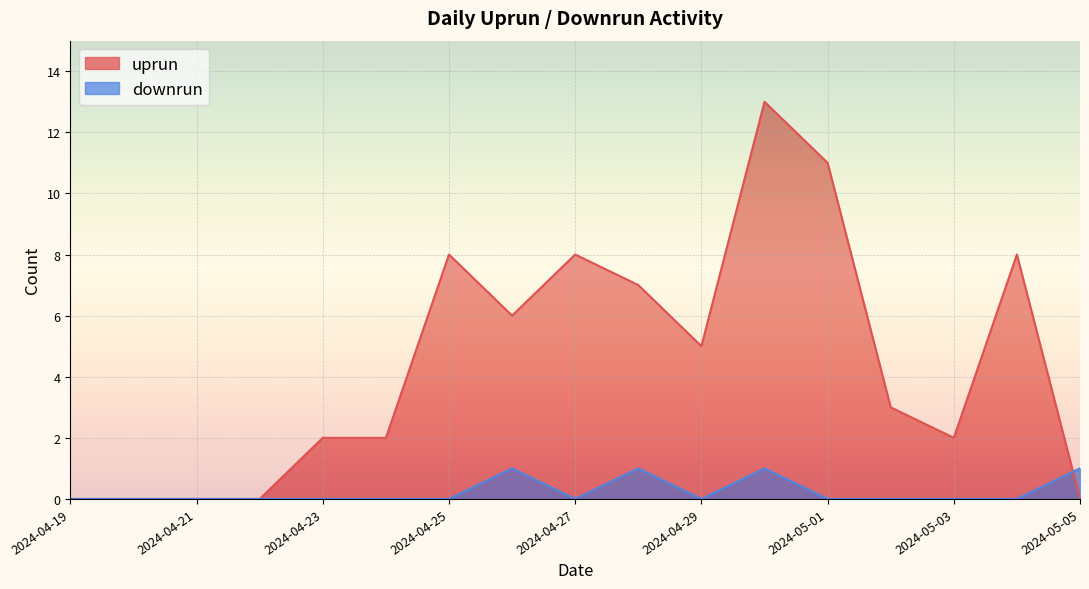

Does the chart display data point markers on the line(s)?

No